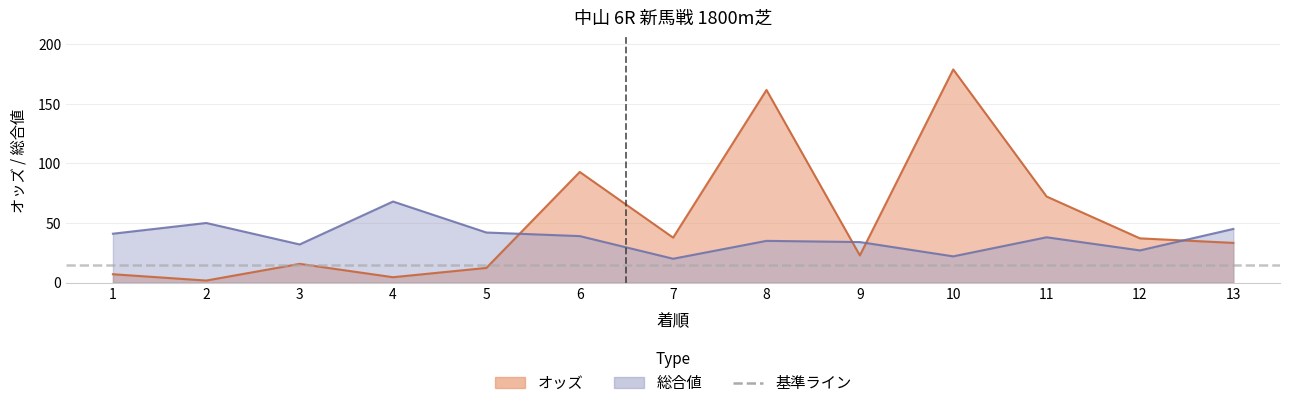

Which series changed the most between 6 and 11?

オッズ